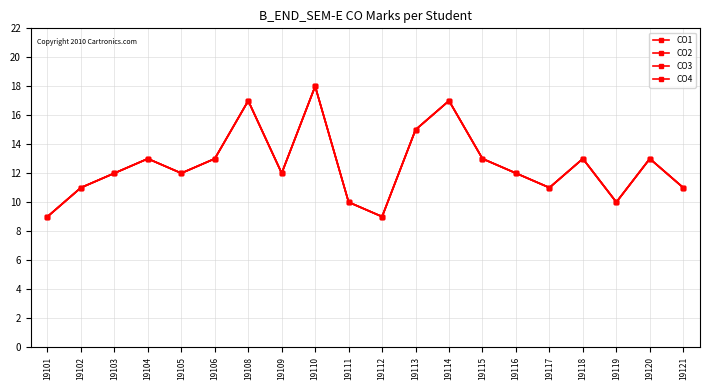

Rank the categories by CO1 value from highest to lowest.

19110, 19108, 19114, 19113, 19104, 19106, 19115, 19118, 19120, 19103, 19105, 19109, 19116, 19102, 19117, 19121, 19111, 19119, 19101, 19112